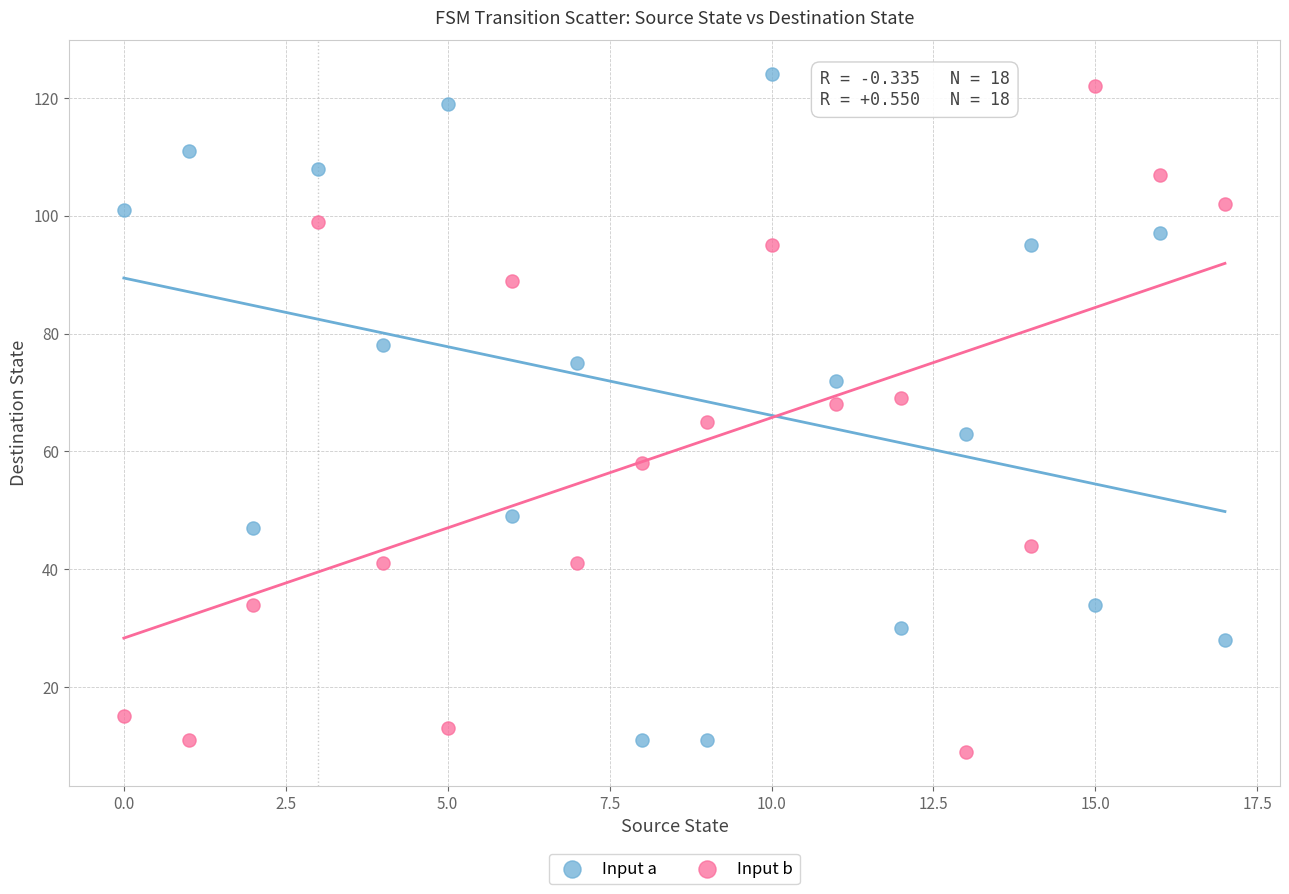

Across all data points, what is the range of Y values (max minus min)?

115